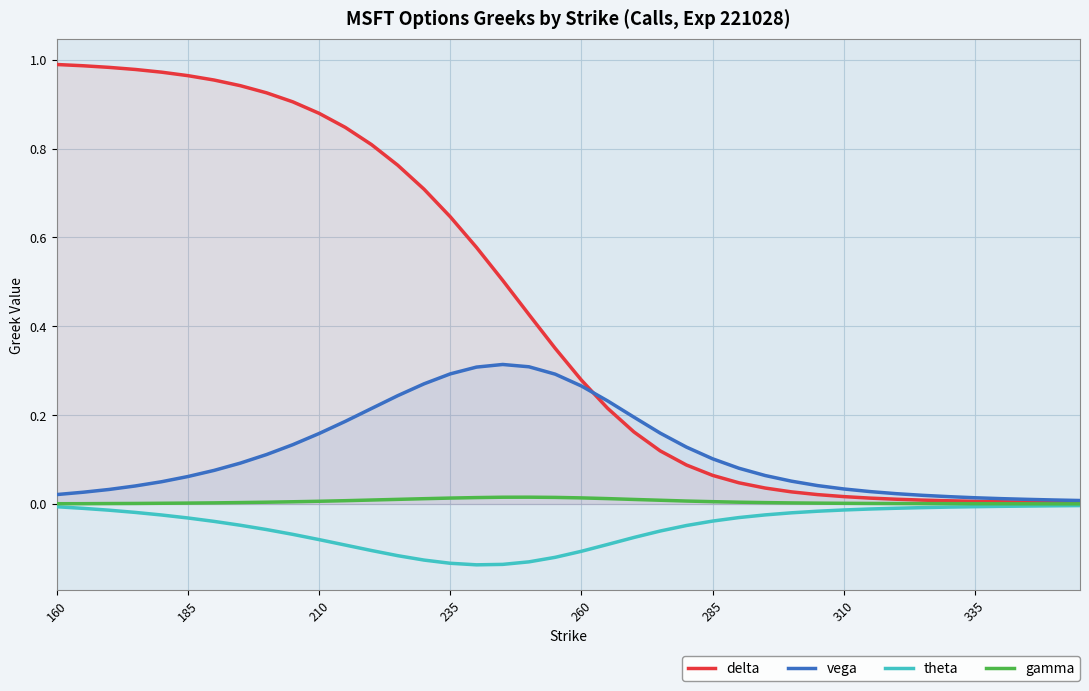

Which series has the widest spread of values?

delta